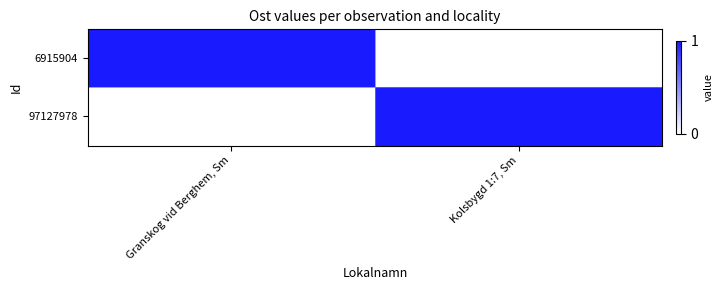

Reading left to right, list all the values displayed in this chart.

6915904: Granskog vid Berghem, Sm=1	Kolsbygd 1:7, Sm=0
97127978: Granskog vid Berghem, Sm=0	Kolsbygd 1:7, Sm=1